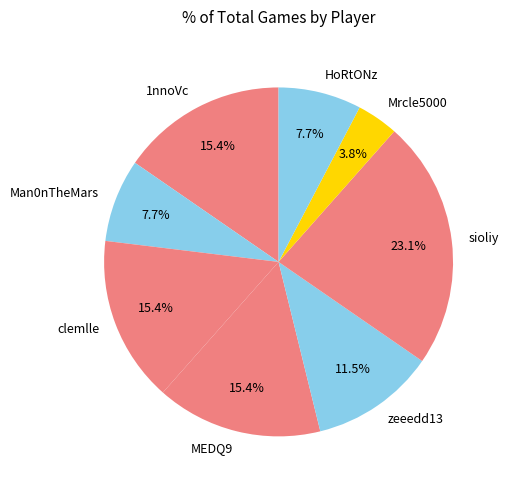

The sioliy slice represents 23% of the pie. True or false?

True